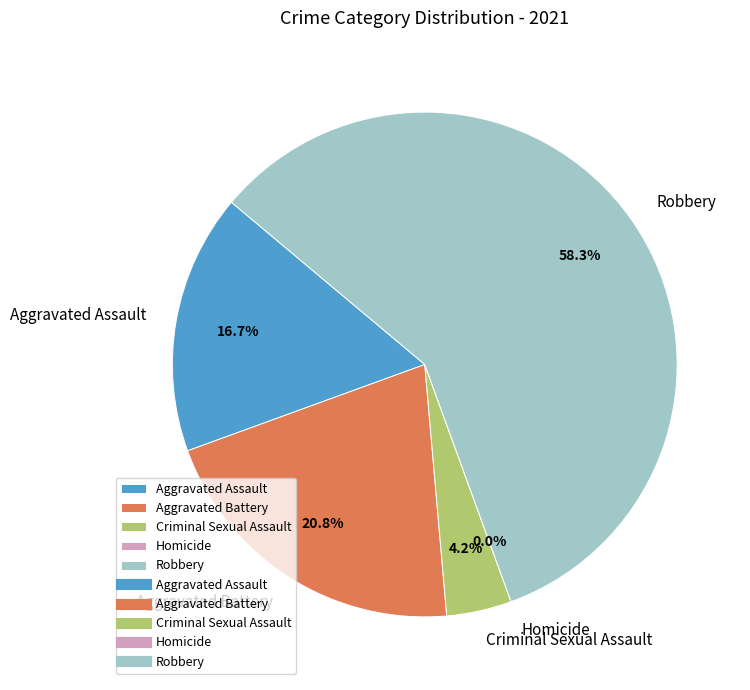

To the nearest percent, what is the difference between the largest and smallest slice percentages?

58%